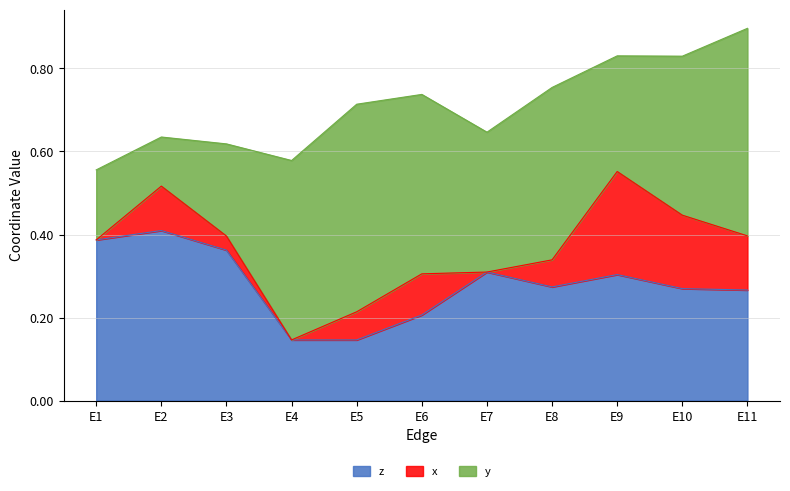

At which category is the sum across all series the highest?

E11